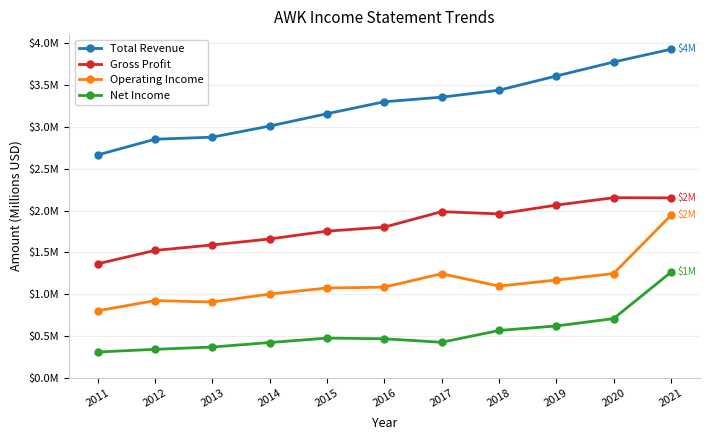

What are all the series names shown in the legend?

Total Revenue, Gross Profit, Operating Income, Net Income